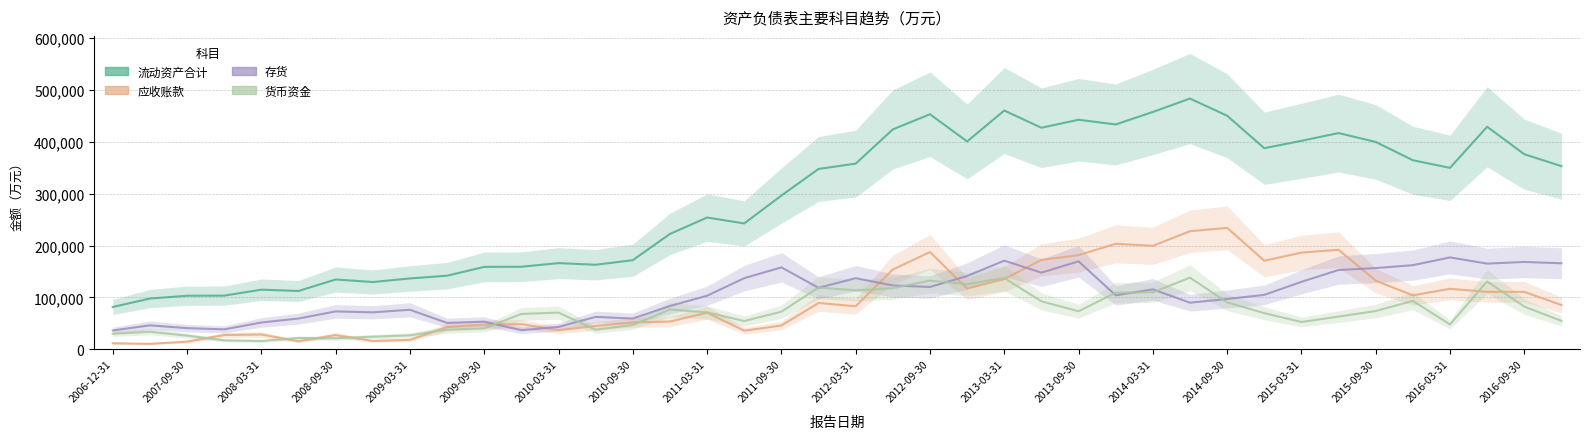

What is the value of the 货币资金 point at the 22nd from the left?

117630